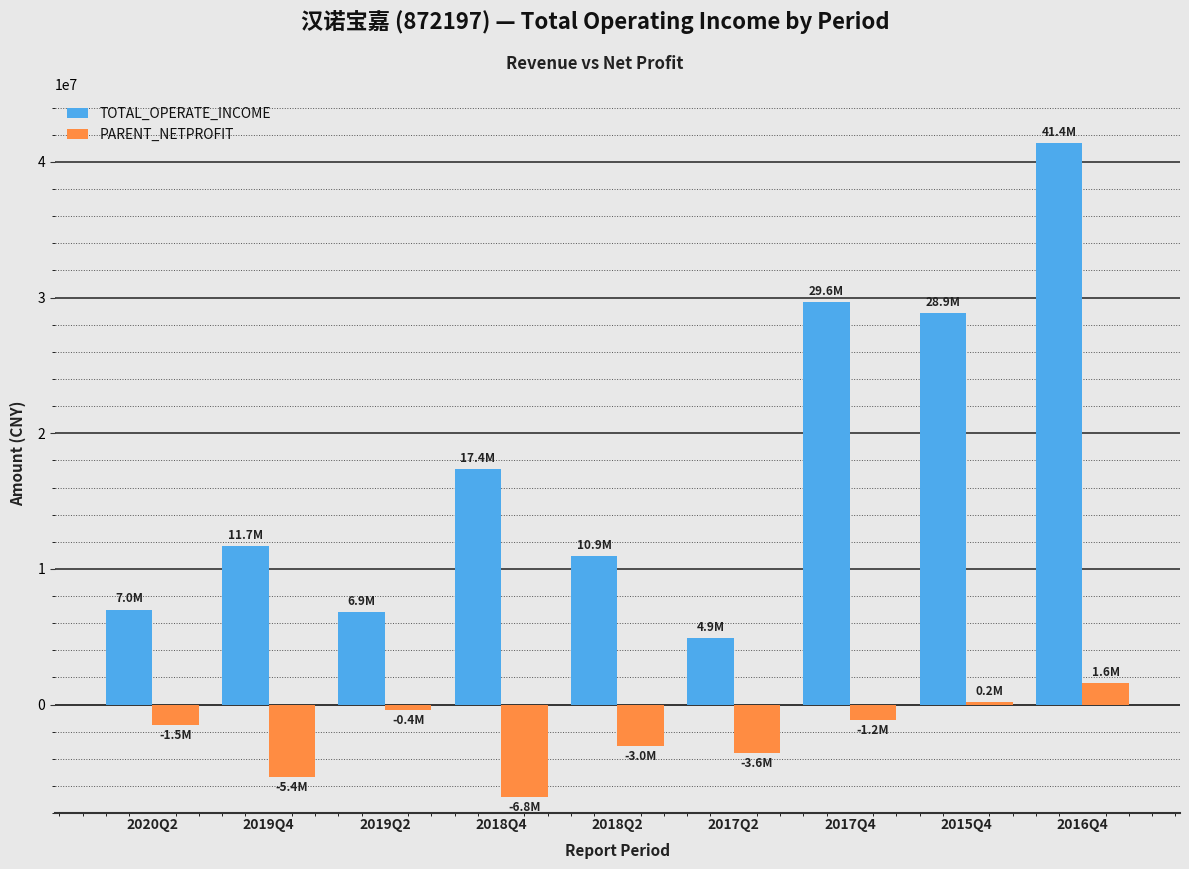

What is the minimum value for TOTAL_OPERATE_INCOME?

4877601.8